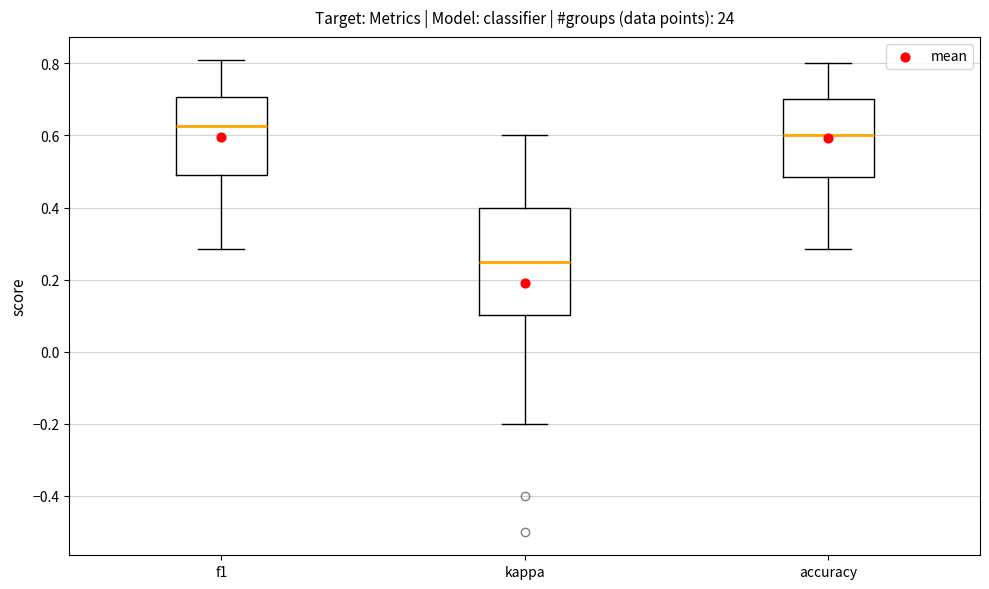

Comparing the boxes themselves (not the whiskers), which one is the tallest?

kappa